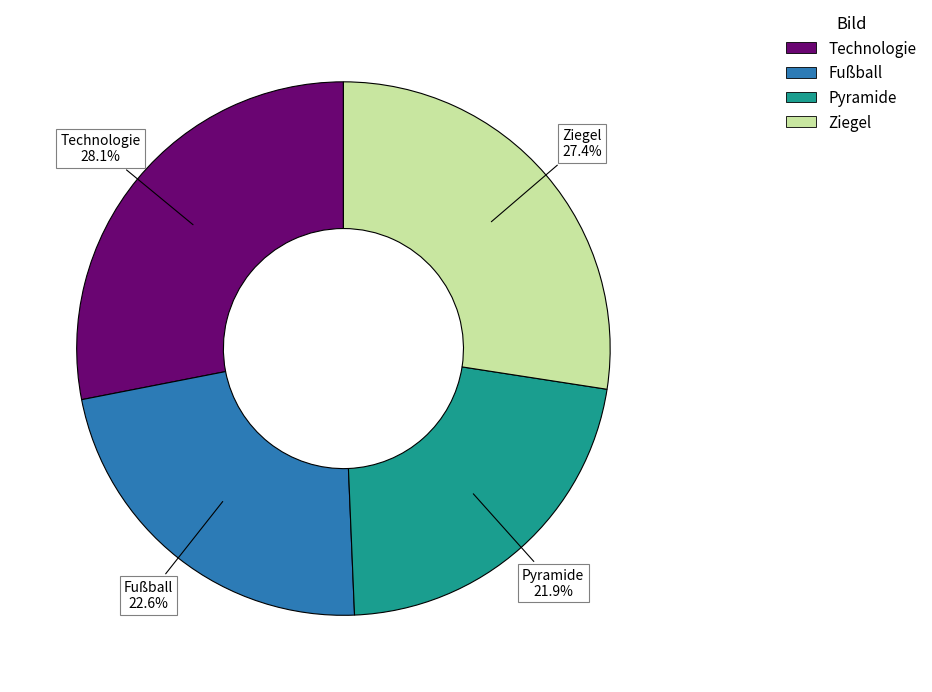

What percentage is the Pyramide slice, to the nearest percent?

22%